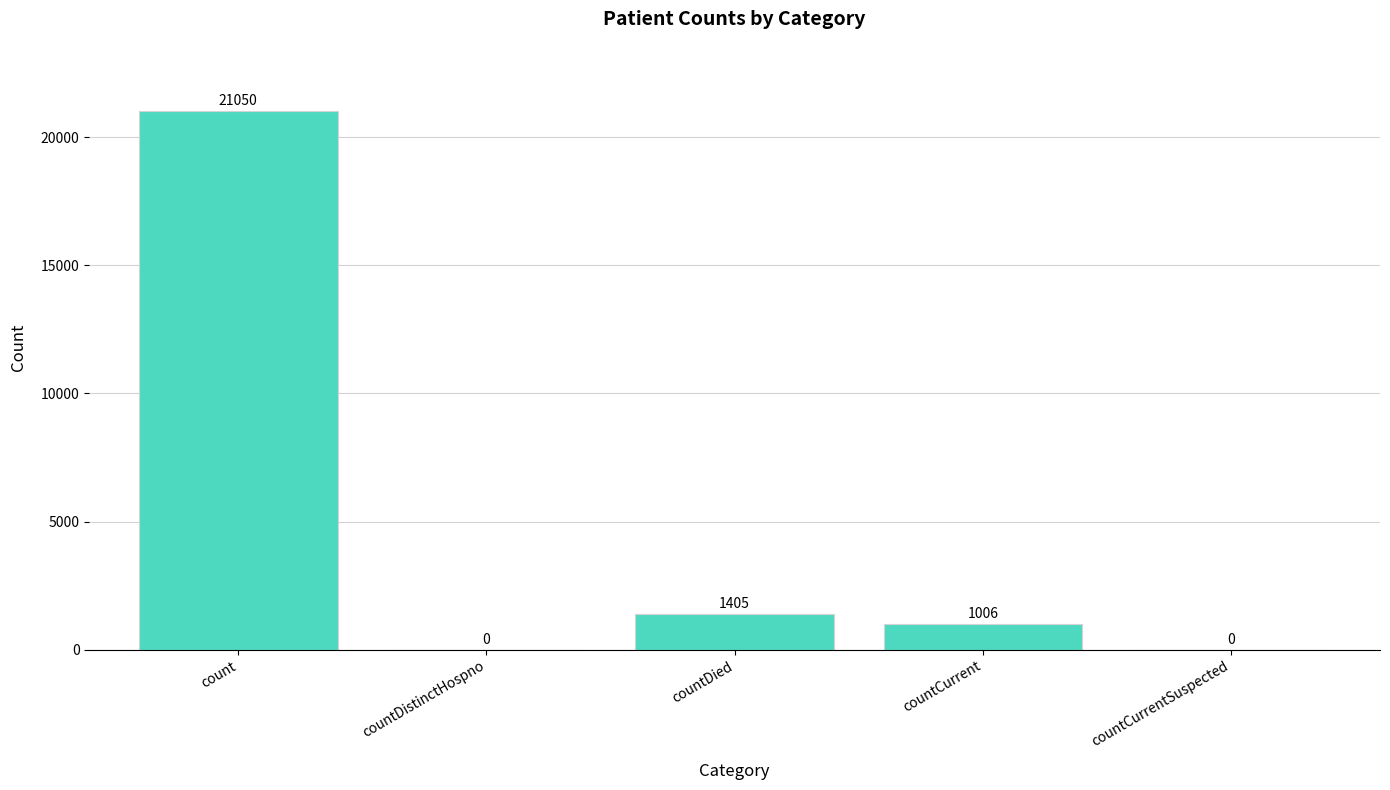

Is it true that the value at countDistinctHospno is 11354?

False